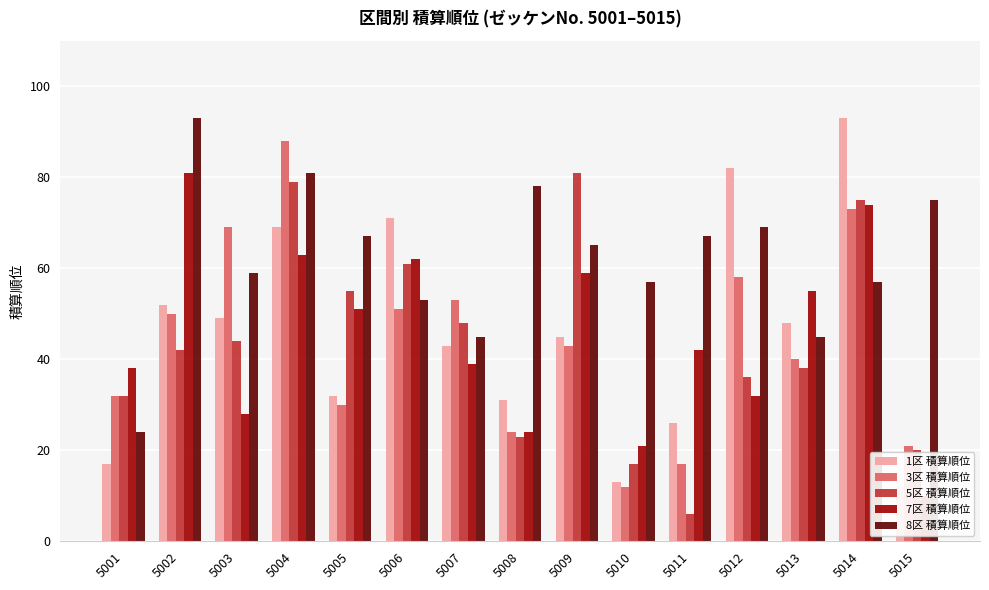

Where does the 7区 積算順位 series first go above 42?

5002